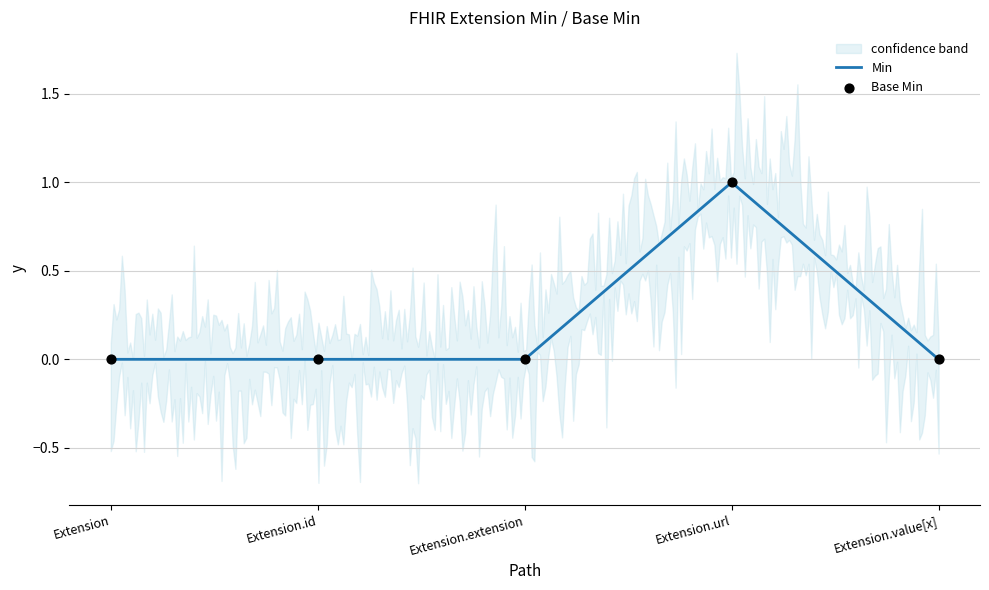

What is the change in value from Extension.extension to Extension.url?

+1